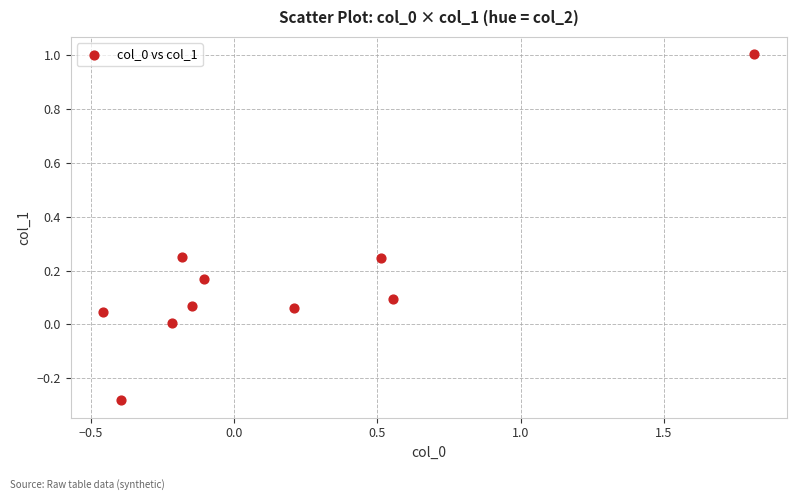

What is the range of X values (max minus min)?

2.3